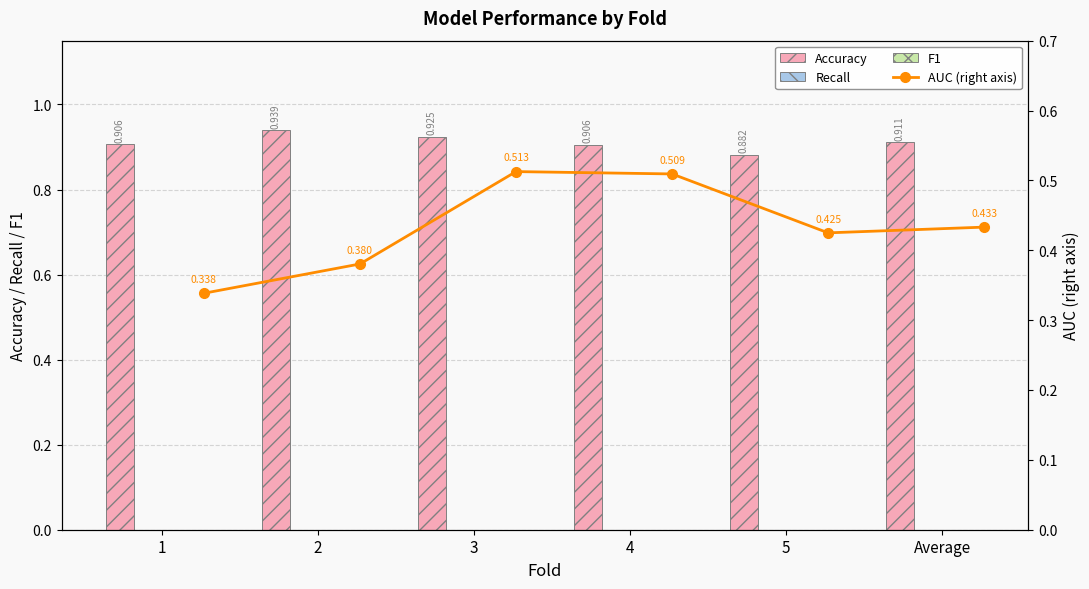

The Accuracy series shows 0.9 at 1. True or false?

True